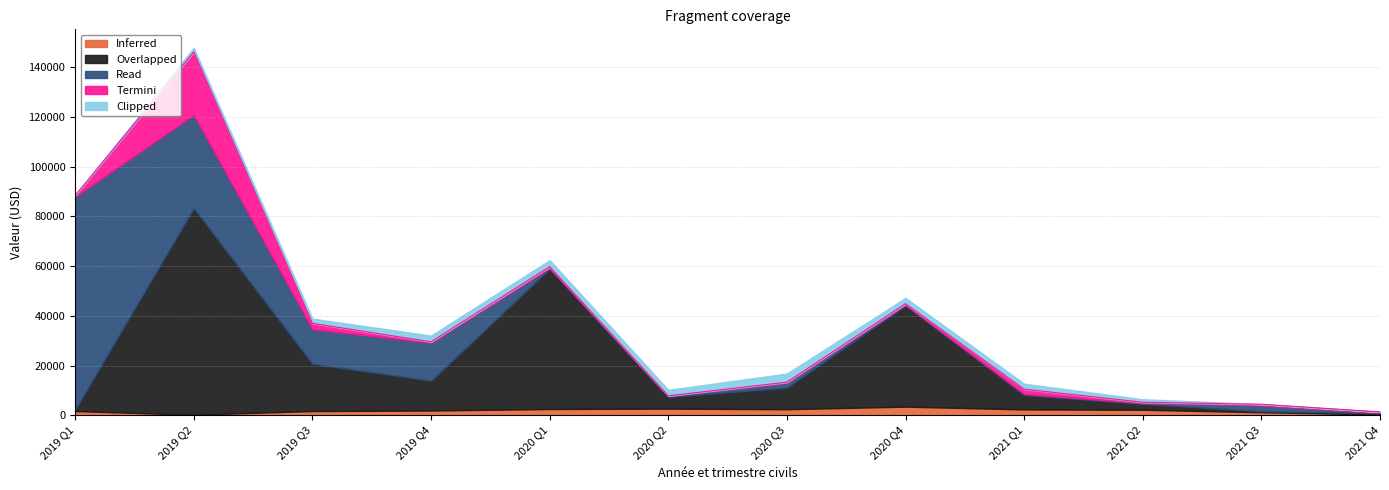

Is it true that Overlapped equals 18988.3 at 2019 Q3?

True